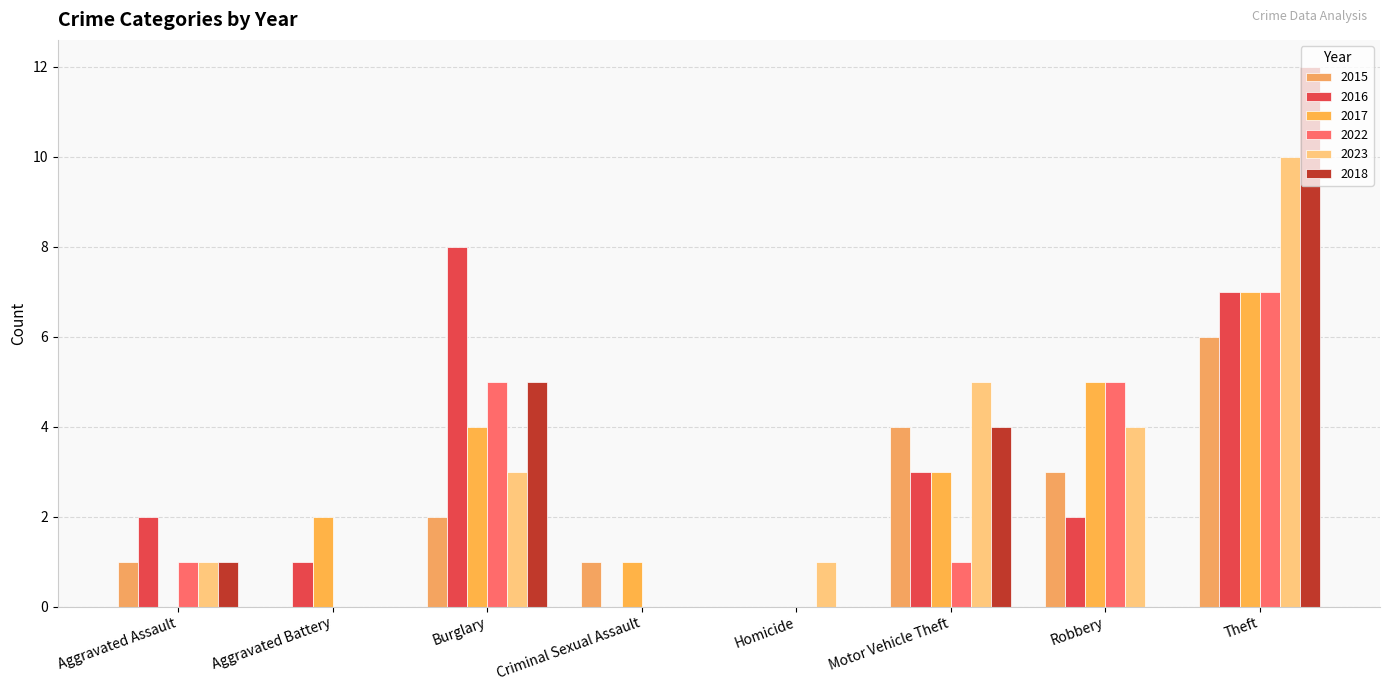

At which category is the sum across all series the highest?

Theft